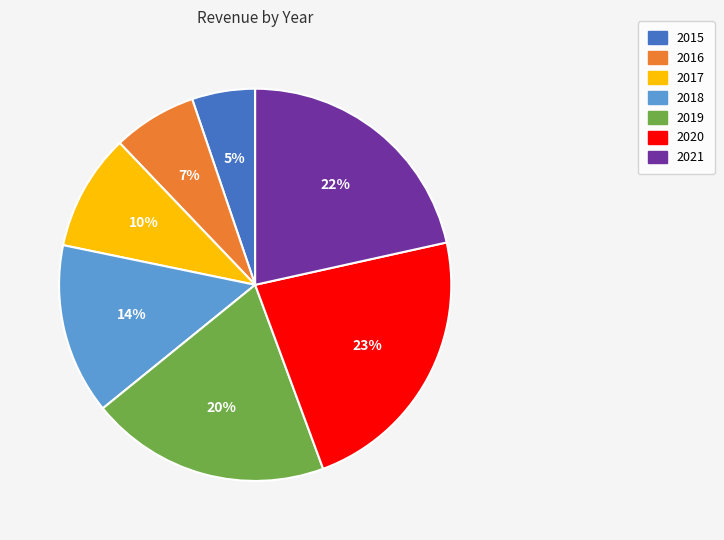

To the nearest percent, what is the difference between the largest and smallest slice percentages?

18%